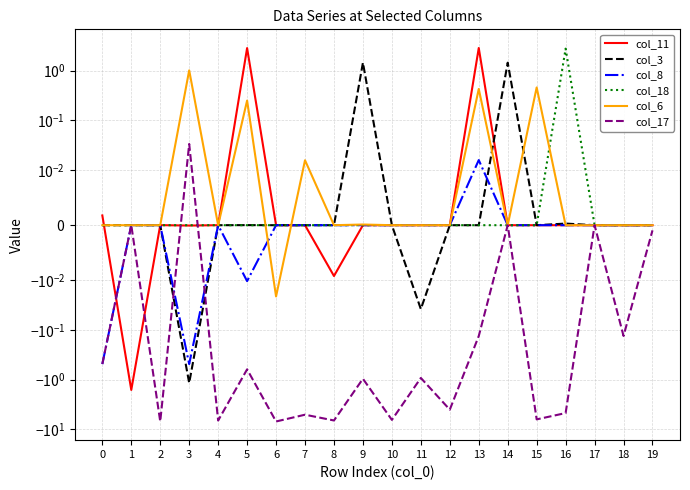

What is the difference between the maximum and minimum values in the col_18 series?

2.8